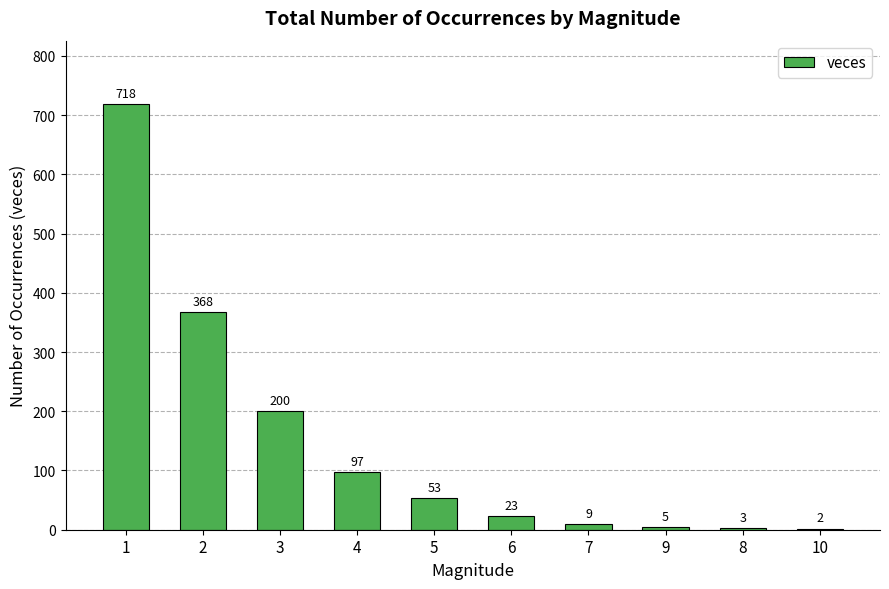

How many series are shown in this chart?

1